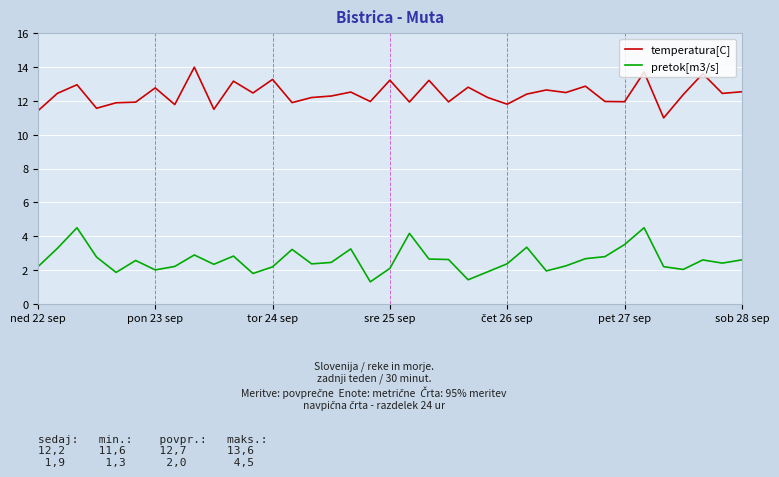

Rank the series by their average value, from highest to lowest.

temperatura[C], pretok[m3/s]